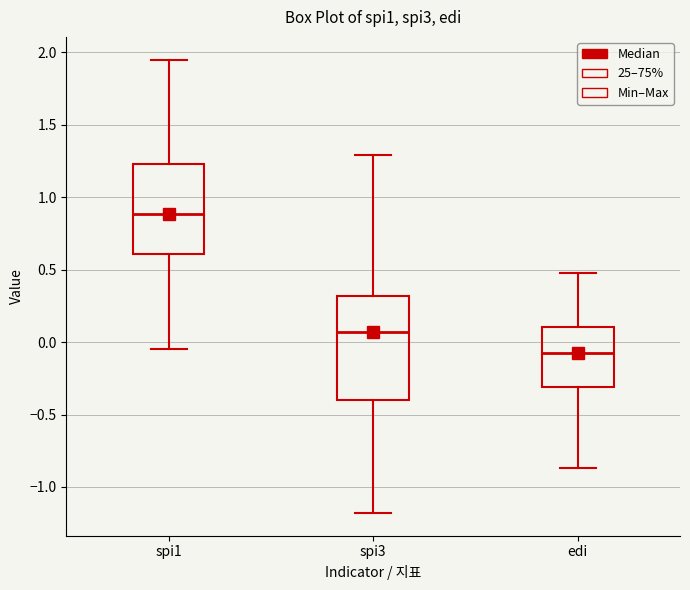

Where does the lower whisker of the box for spi1 end on the y-axis? The values are not printed on the chart, so give them approximately, as read against the axis.

-0.05